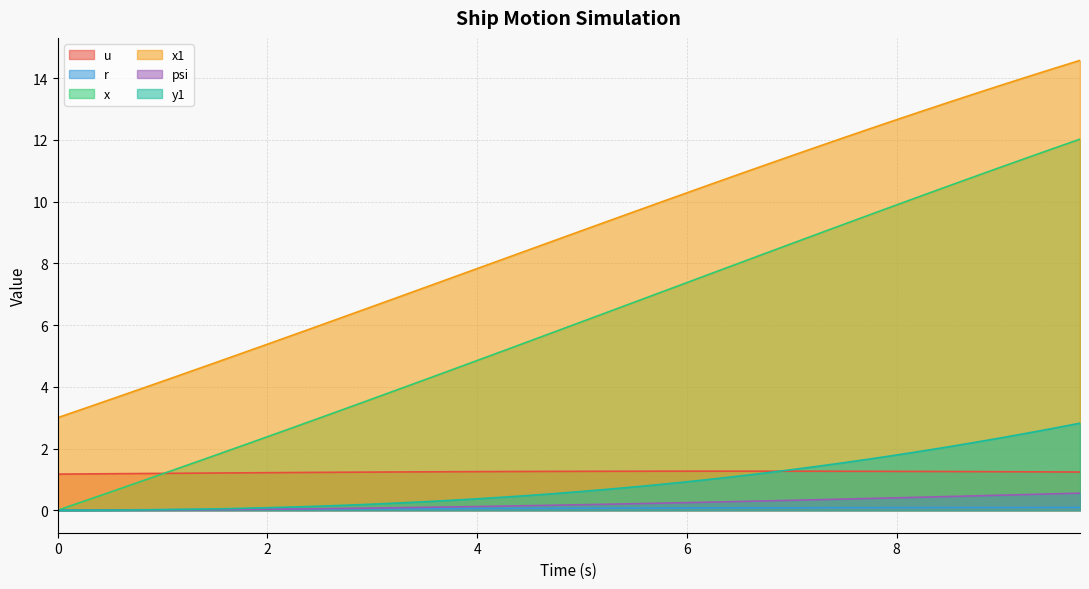

Which series has the largest total across all categories?

x1